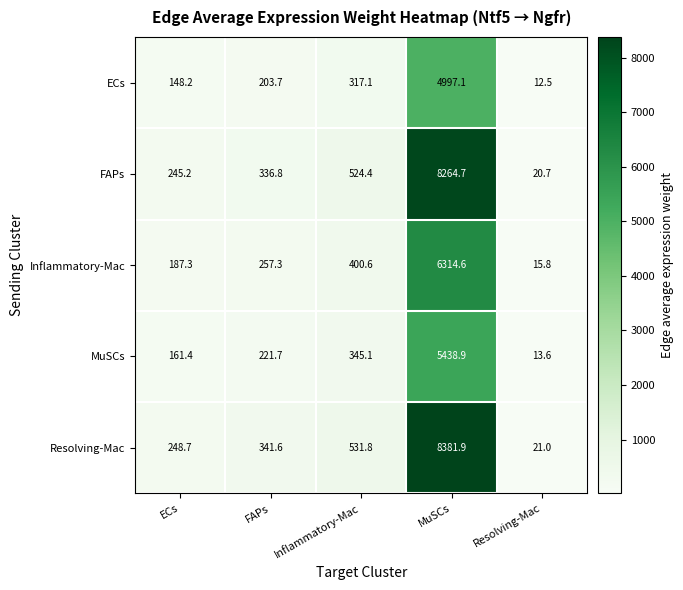

What is the difference between the maximum and minimum values in the ECs series?

4984.6